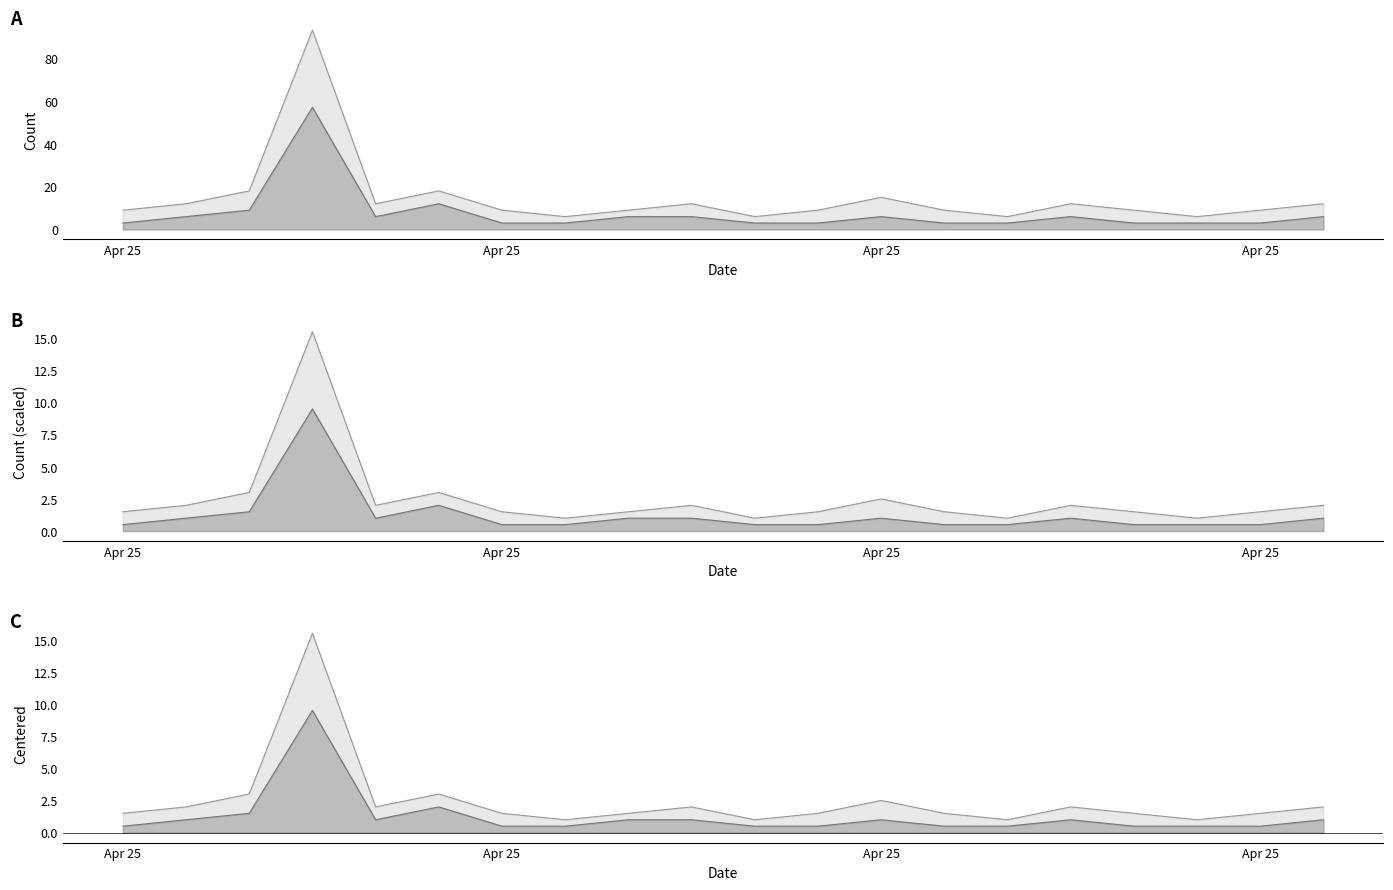

At which label does upper reach its minimum?

2019-04-25 07:00